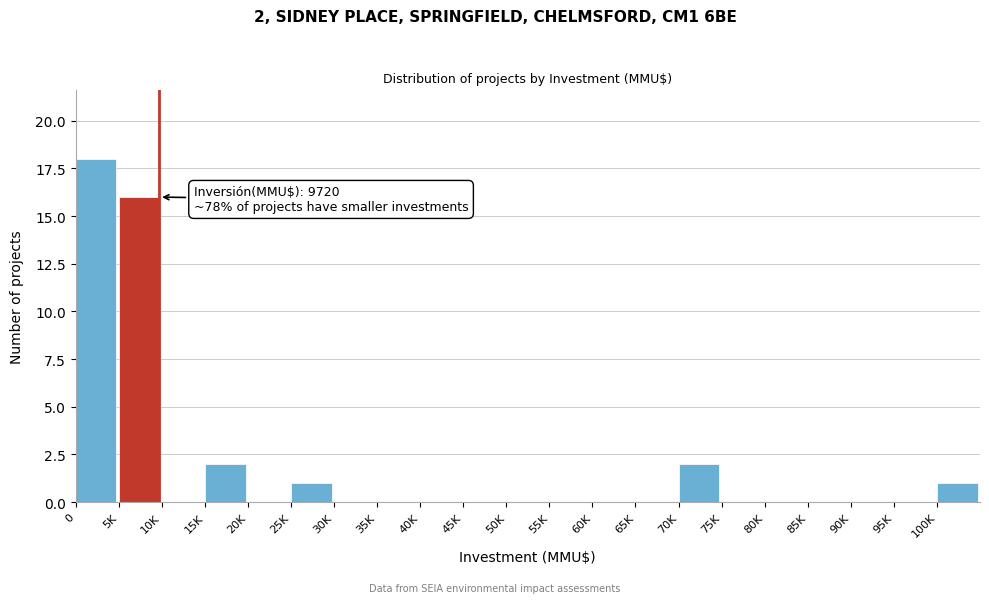

Reading right to left, what are all the values shown in this chart?

100K=1	95K=0	90K=0	85K=0	80K=0	75K=0	70K=2	65K=0	60K=0	55K=0	50K=0	45K=0	40K=0	35K=0	30K=0	25K=1	20K=0	15K=2	10K=0	5K=16	0=18